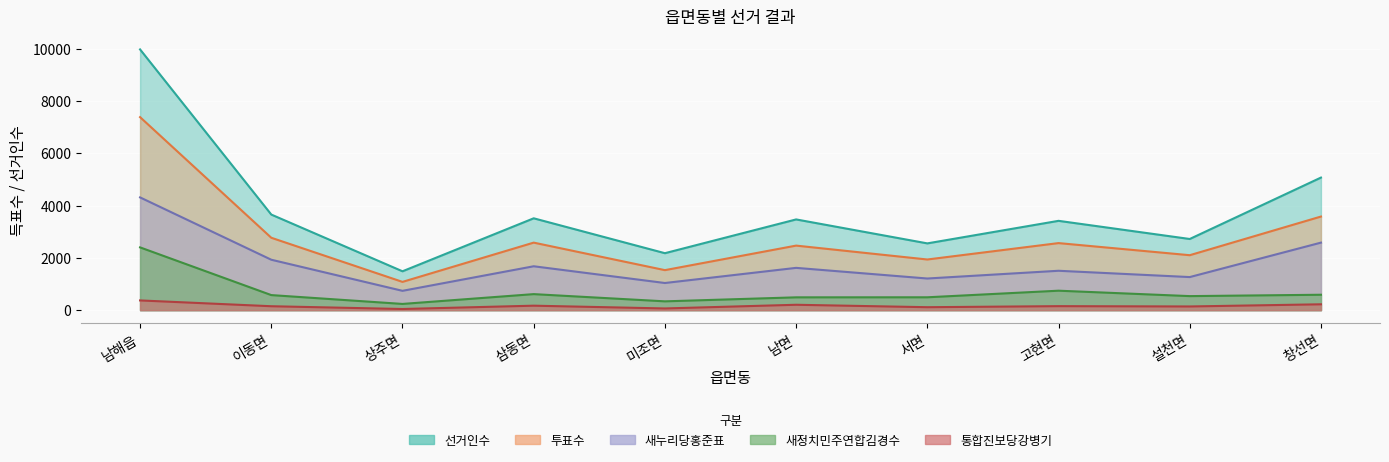

Where does the 통합진보당강병기 series first go above 153?

남해읍